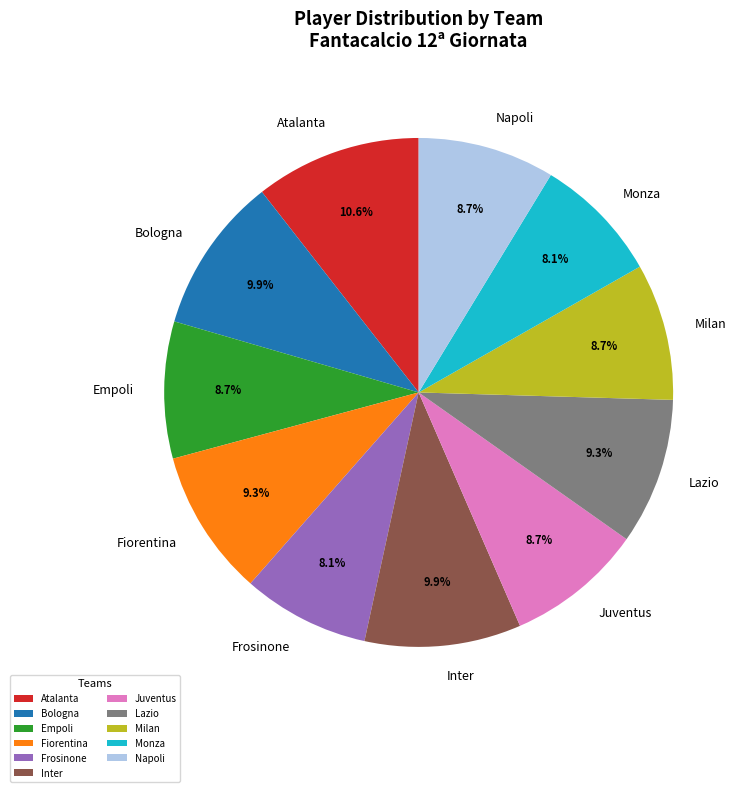

What is the largest slice in the pie chart?

Atalanta